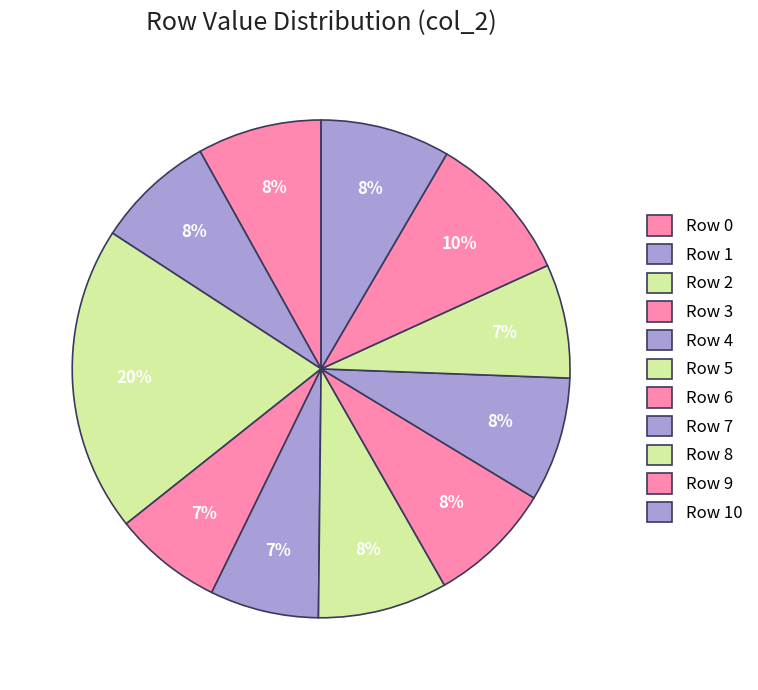

Count the number of slices in the pie.

11